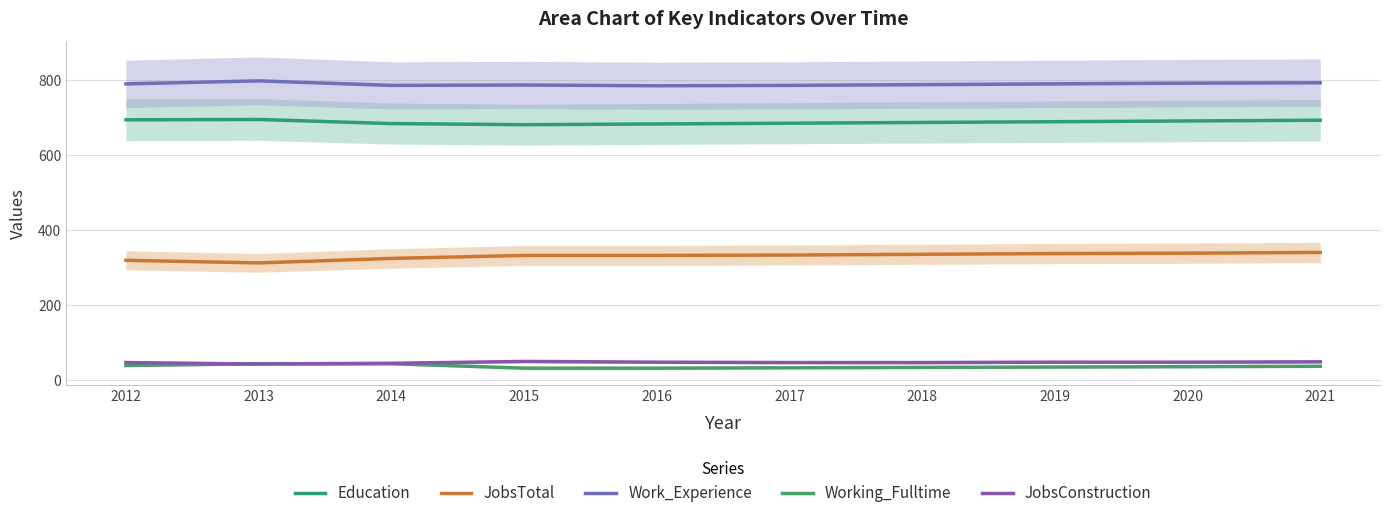

What is the difference between the maximum and minimum values in the Education series?

14